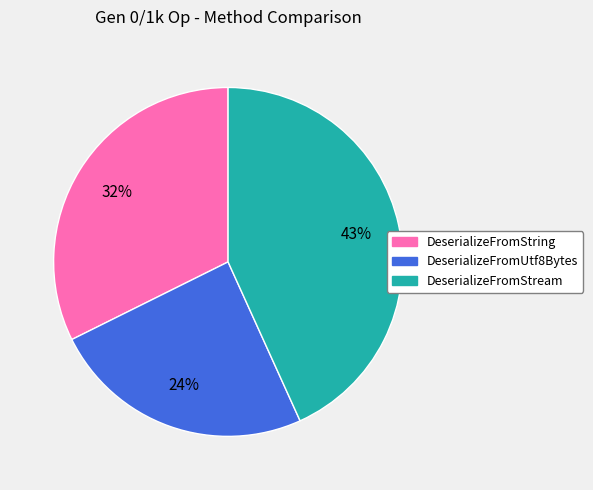

Does any single category account for the majority?

No